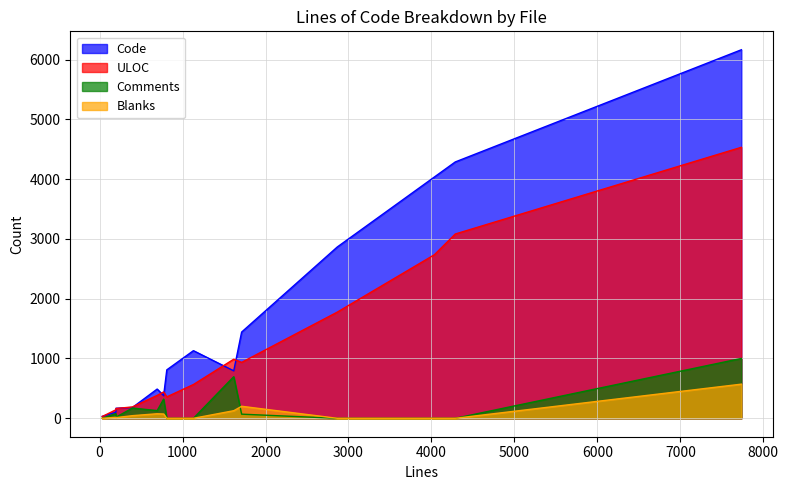

At how many categories does at least one series exceed 5937?

1